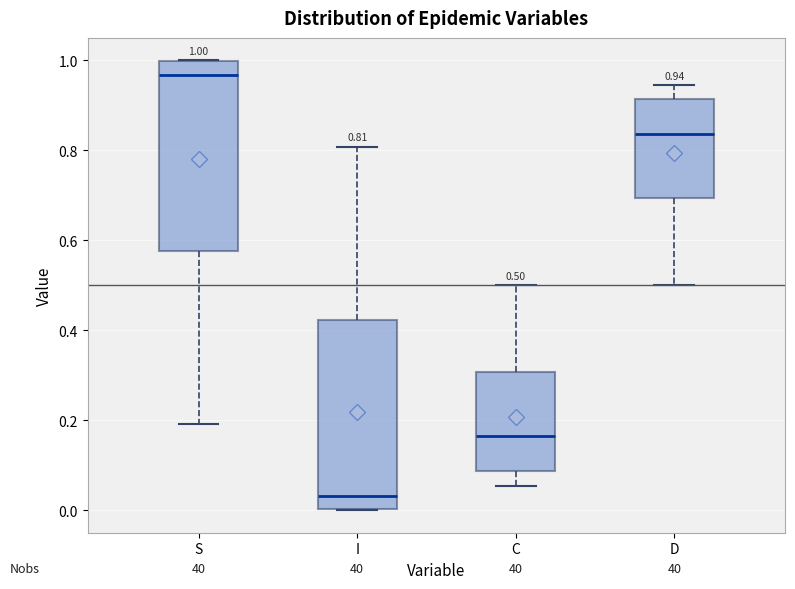

Which box has the lowest median line?

I